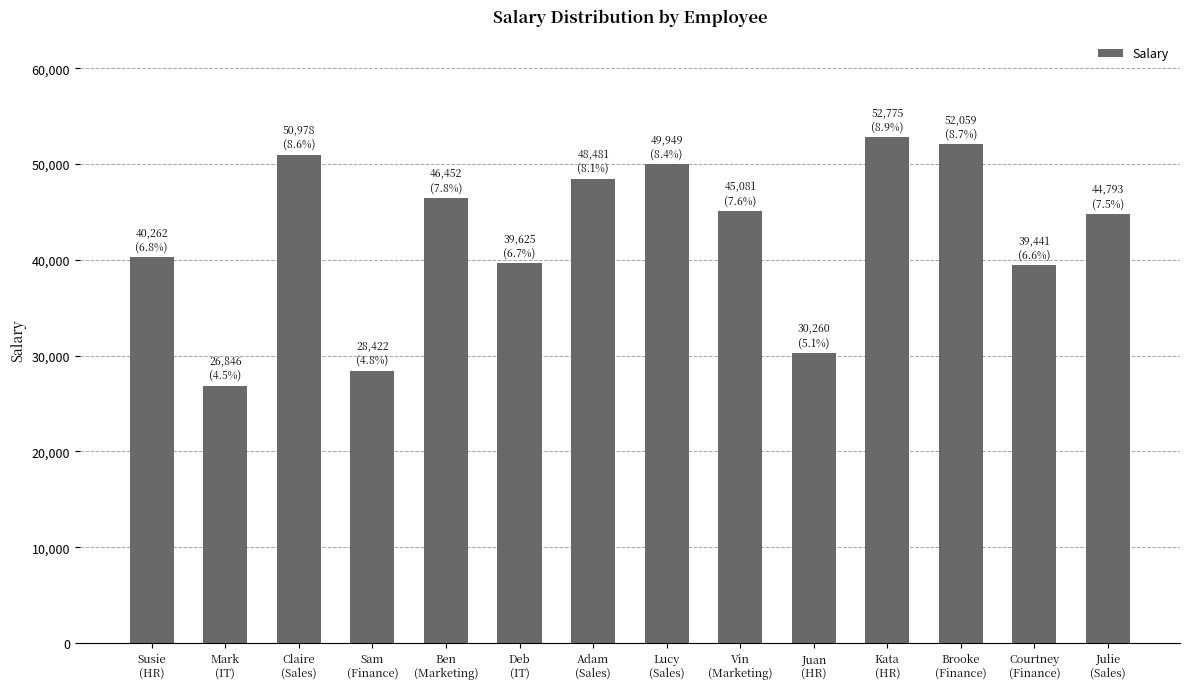

What is the greatest value displayed?

52775